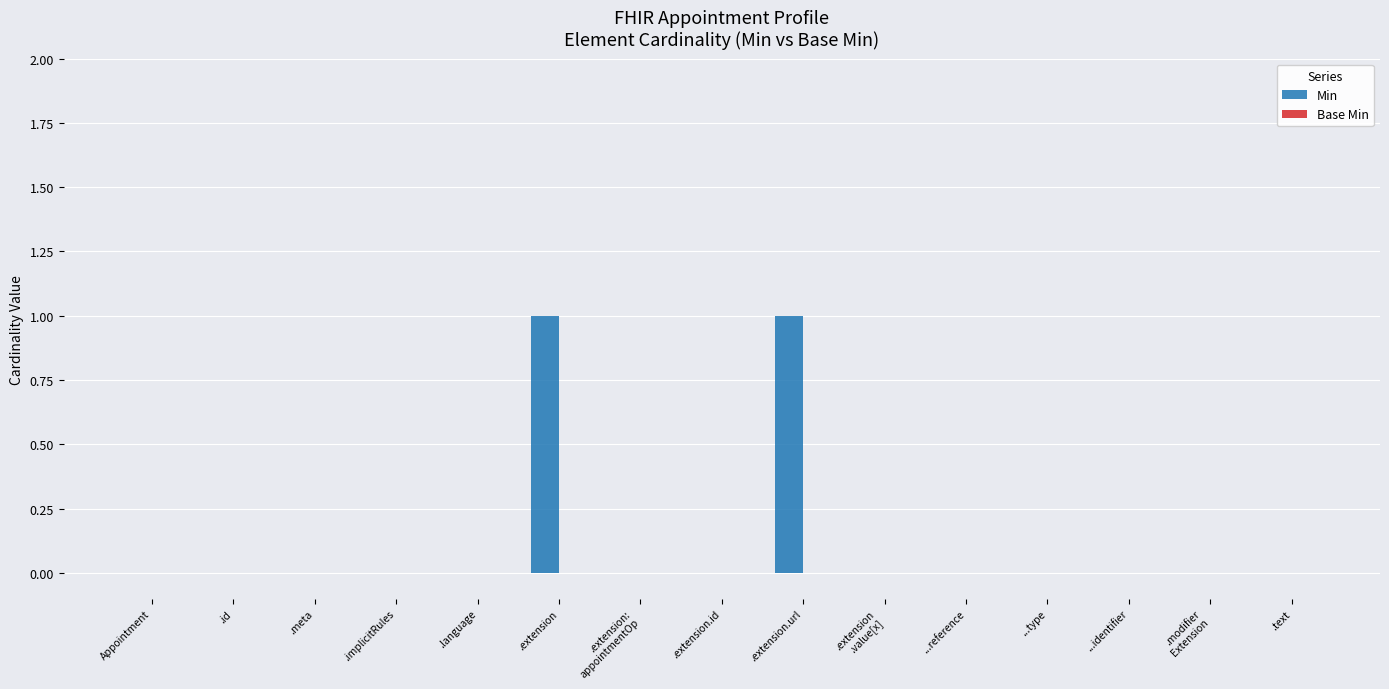

The chart shows a value of -1 at ...reference. True or false?

False